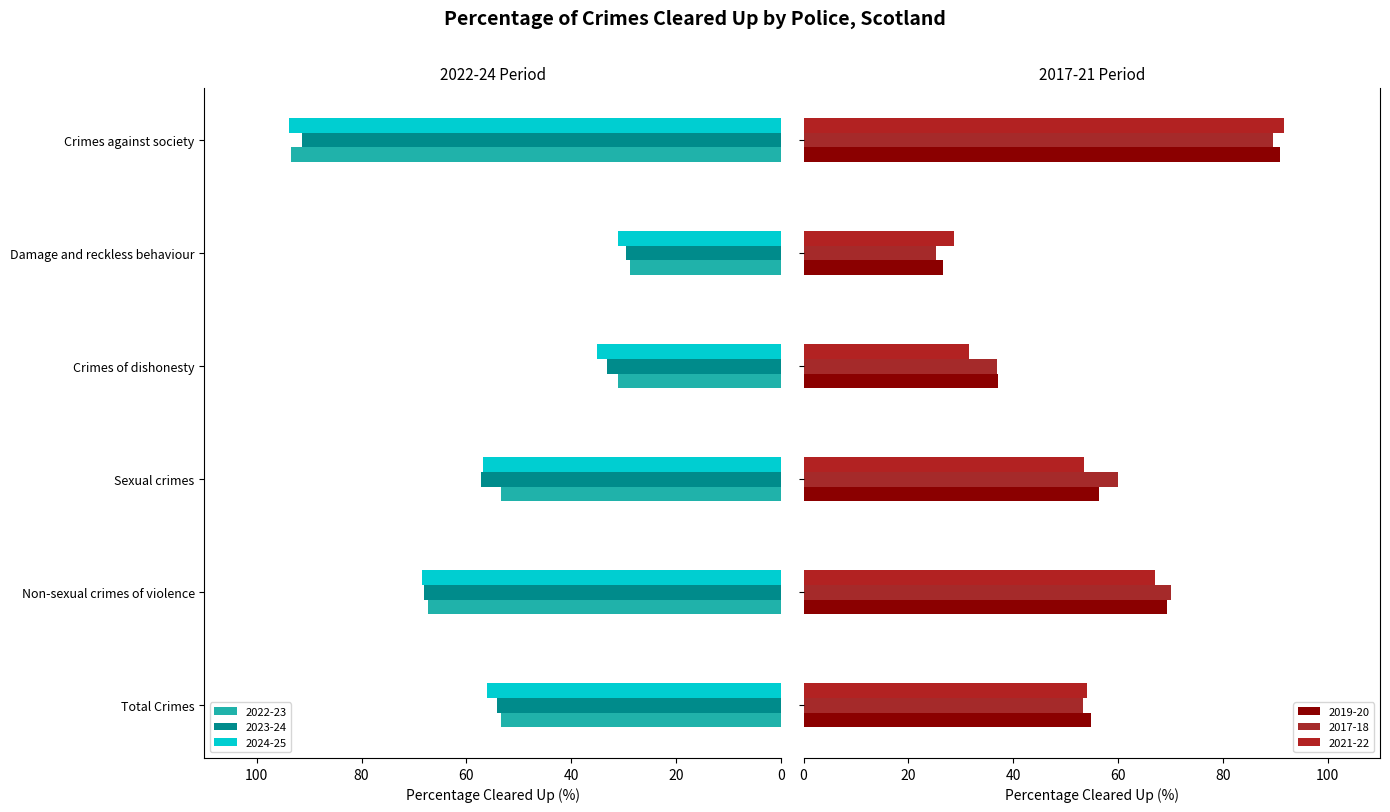

What value does the 2024-25 series have at Sexual crimes?

56.9